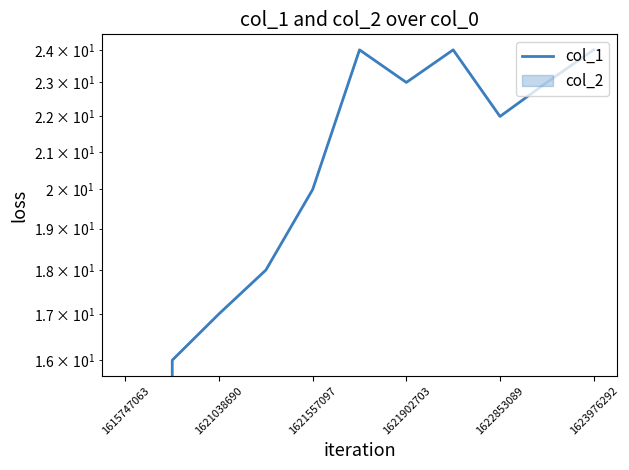

How many positive values are there?

10